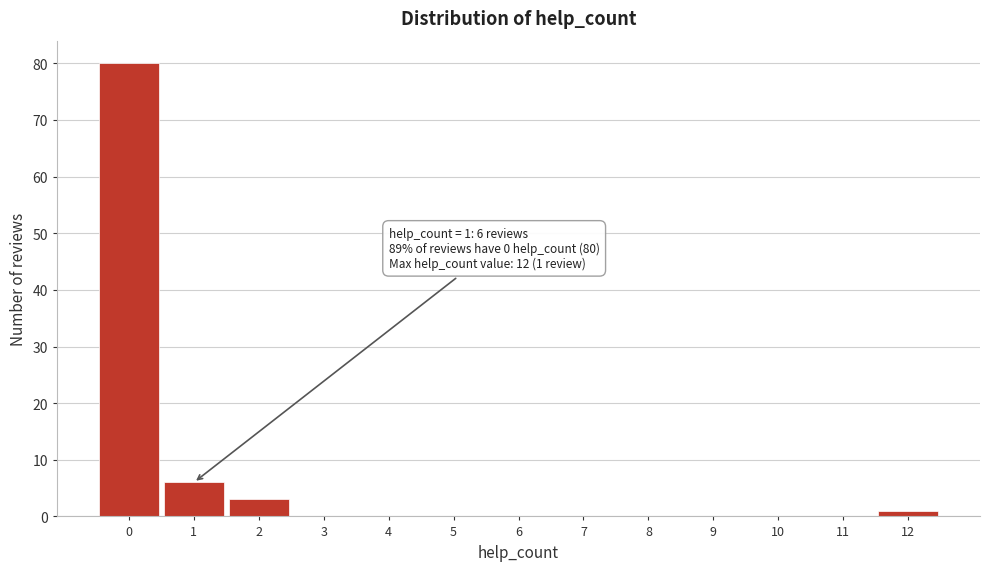

Over which range of the x-axis is the bar tallest?

-0.5 to 0.5